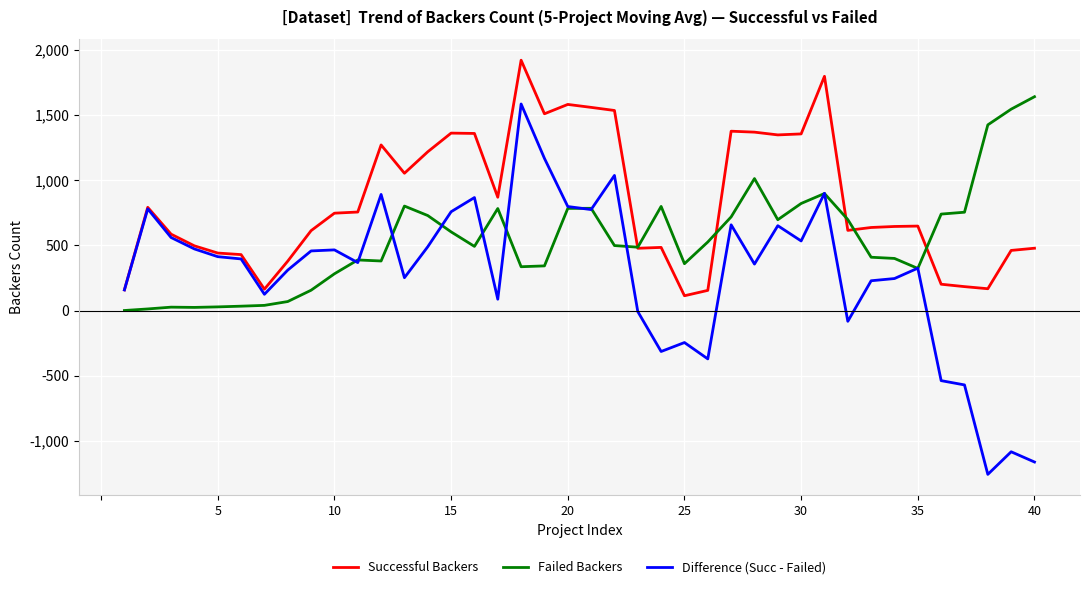

Which series has the largest total across all categories?

Successful Backers